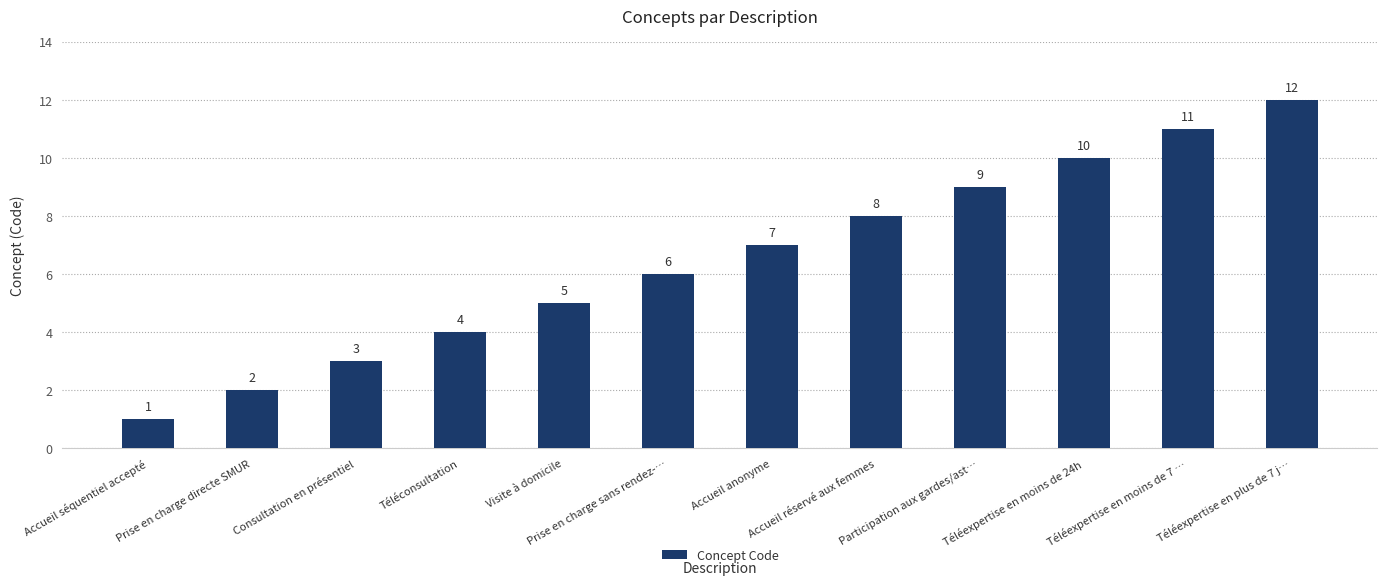

How many data points are less than 7?

6